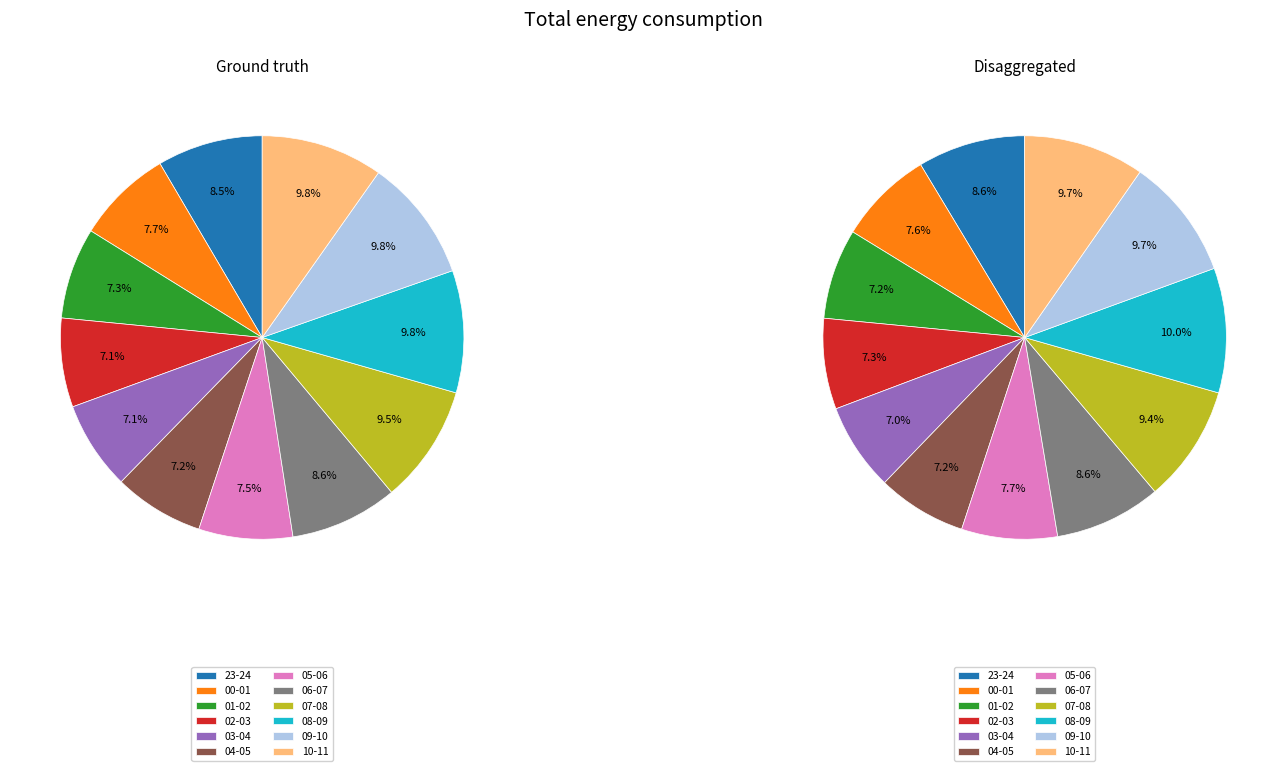

Do 04-05 and 03-04 together represent more than half of the pie?

No